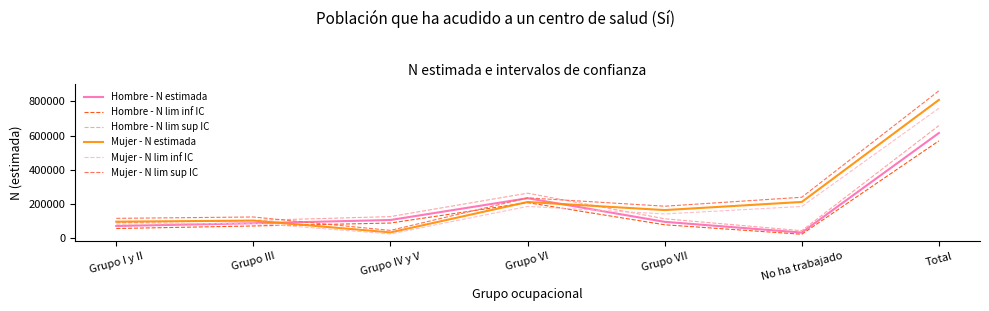

What is the spread (max minus min) of values at Grupo VII?

108973